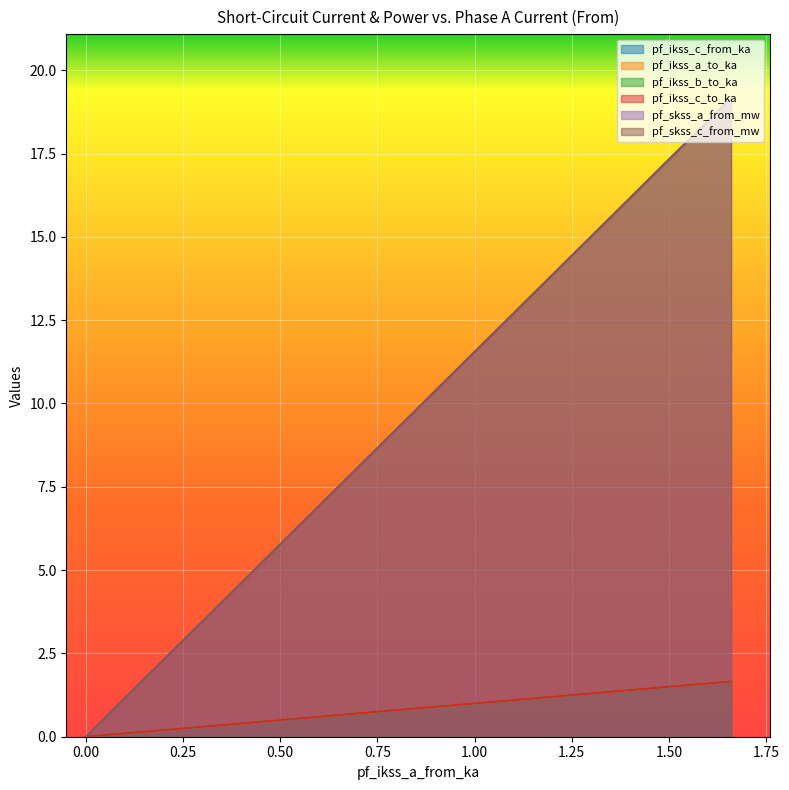

Reading left to right, list all the values displayed in this chart.

pf_ikss_c_from_ka: 1.7	0.8	0.8	0.0
pf_ikss_a_to_ka: 19.2	9.6	9.6	0.0
pf_ikss_b_to_ka: 1.7	0.8	0.8	0.0
pf_ikss_c_to_ka: 1.7	0.8	0.8	0.0
pf_skss_a_from_mw: 1.7	0.8	0.8	0.0
pf_skss_c_from_mw: 19.2	9.6	9.6	0.0